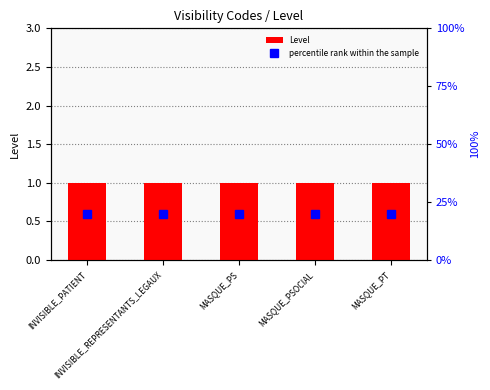

What is the total value across all series at MASQUE_PS?

21